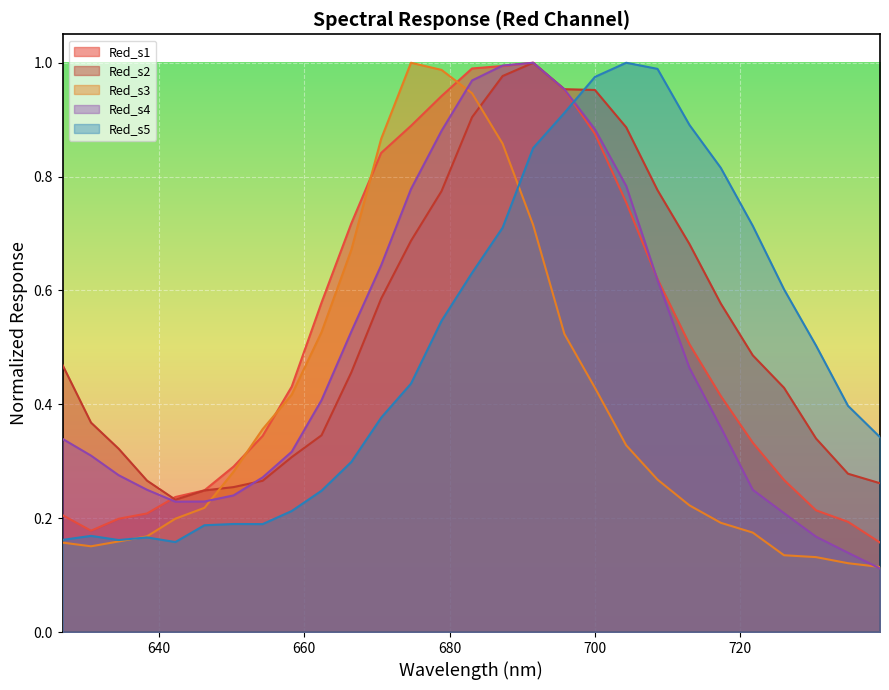

How many lines are shown in the chart?

5